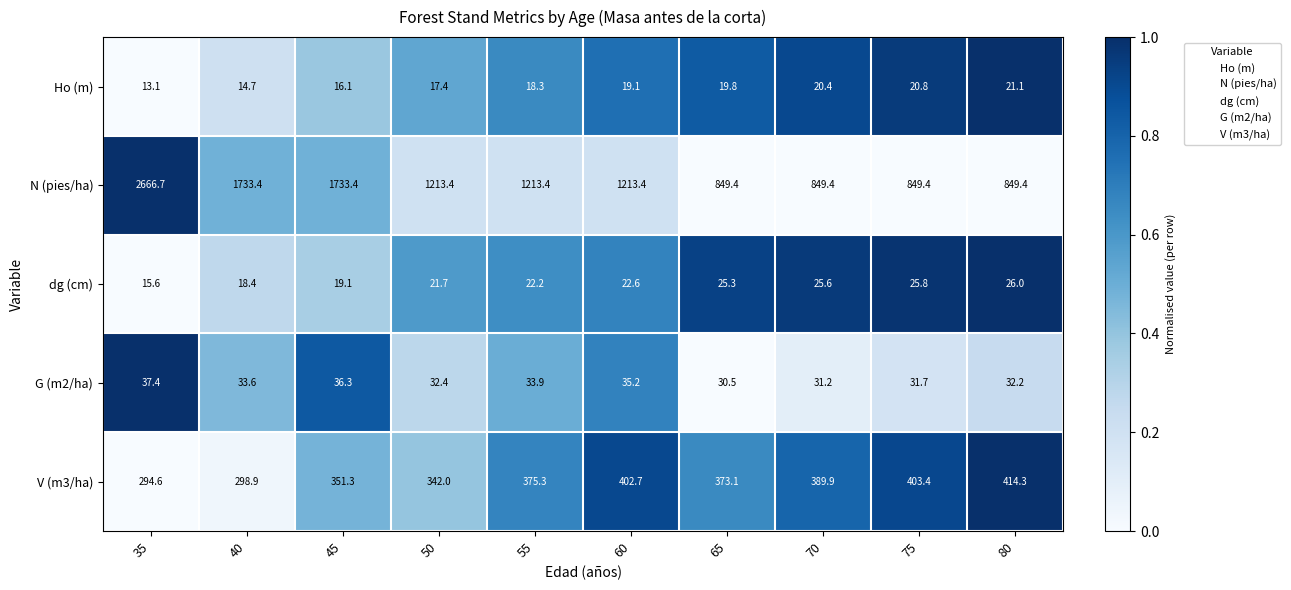

Which series has the largest range (max minus min)?

N (pies/ha)